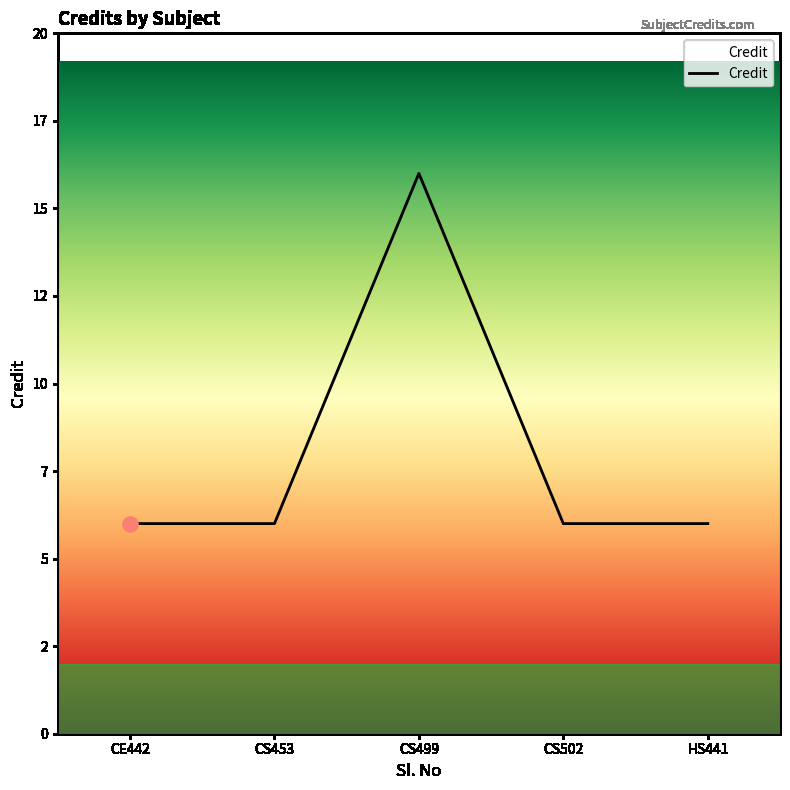

Approximately how many times larger is the value at CE442 compared to CS499?

0.4